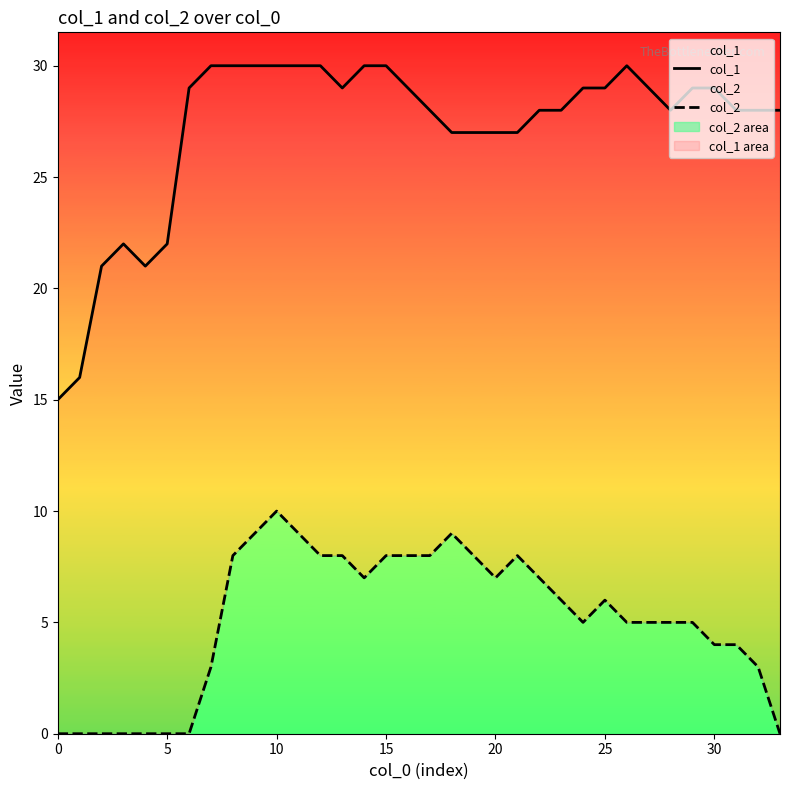

What is the sum of the col_2 values at 22 and 15?

15